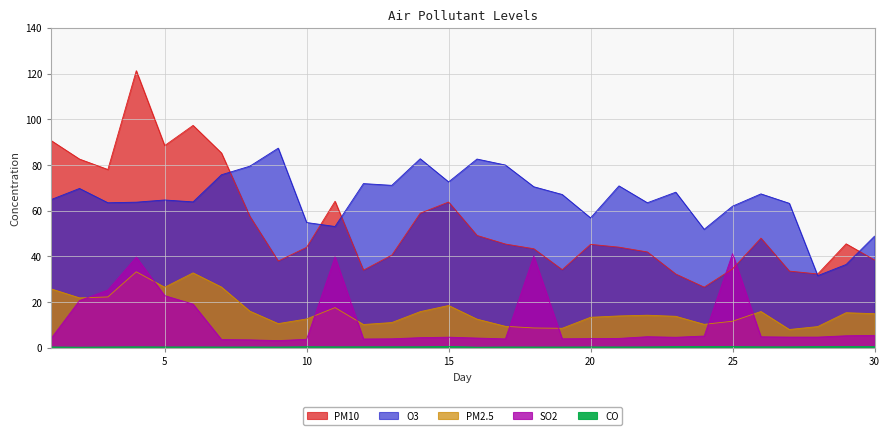

The value of PM2.5 at 15 is 6.3. True or false?

False